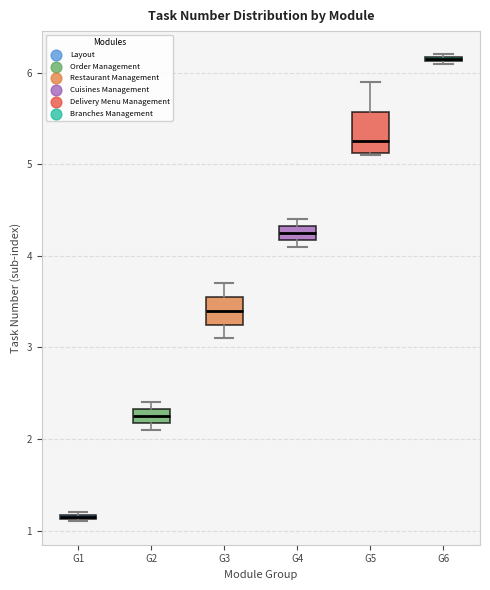

Where is the upper edge of the box for G2 on the y-axis? The values are not printed on the chart, so give them approximately, as read against the axis.

2.3